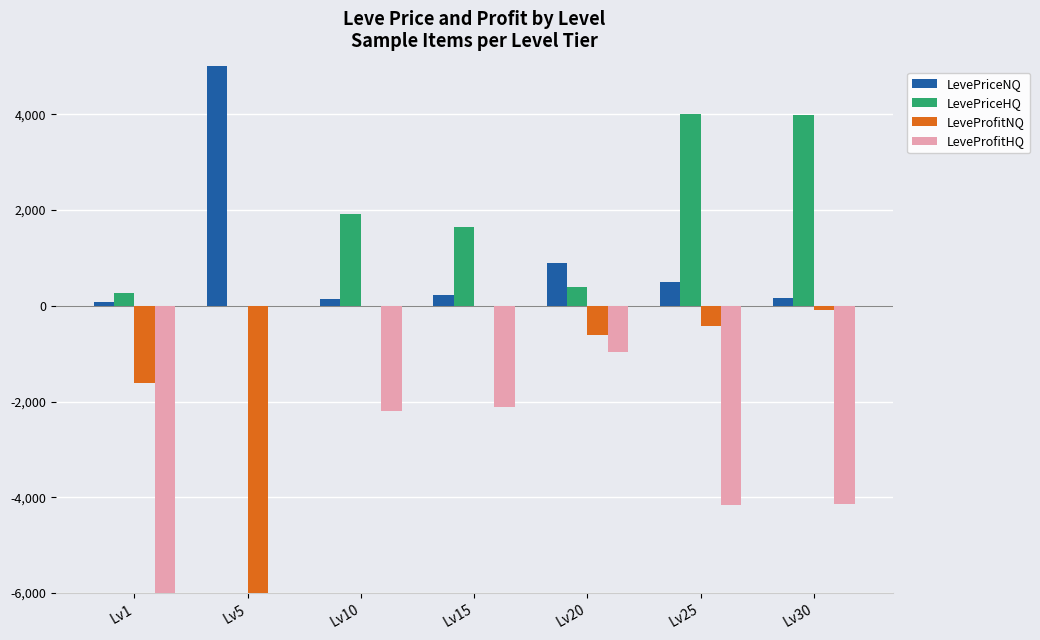

What is the difference between the maximum and minimum values in the LeveProfitHQ series?

1253443.5